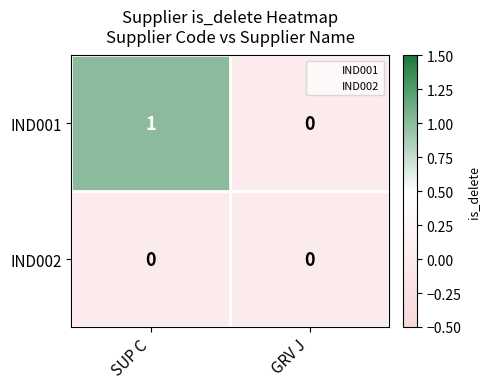

Which series has the largest total across all categories?

IND001